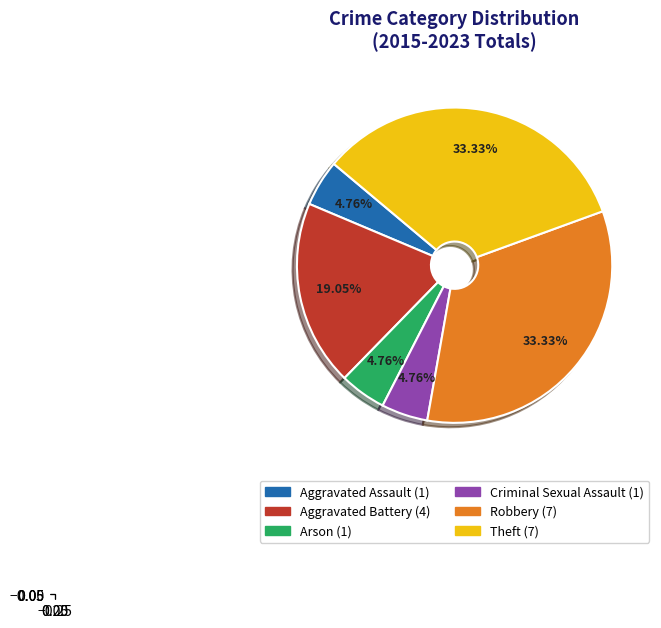

How many slices are in this pie chart?

6